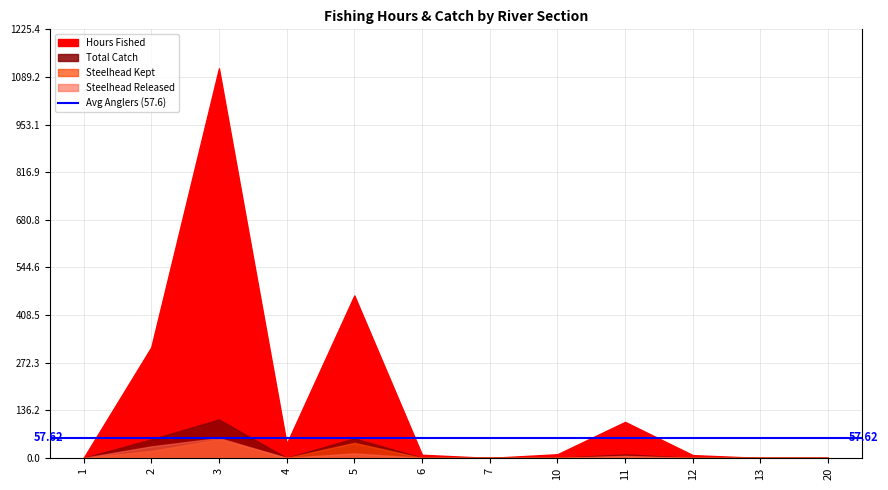

The value of Anglers Interviewed at 20 is -75.9. True or false?

False